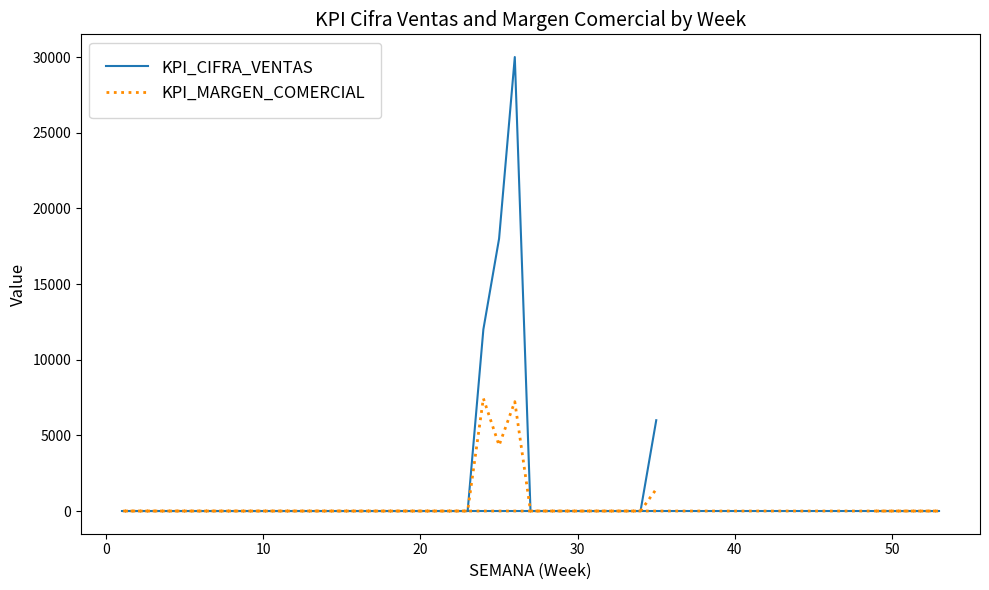

True or false: KPI_CIFRA_VENTAS and KPI_MARGEN_COMERCIAL cross at least once.

False